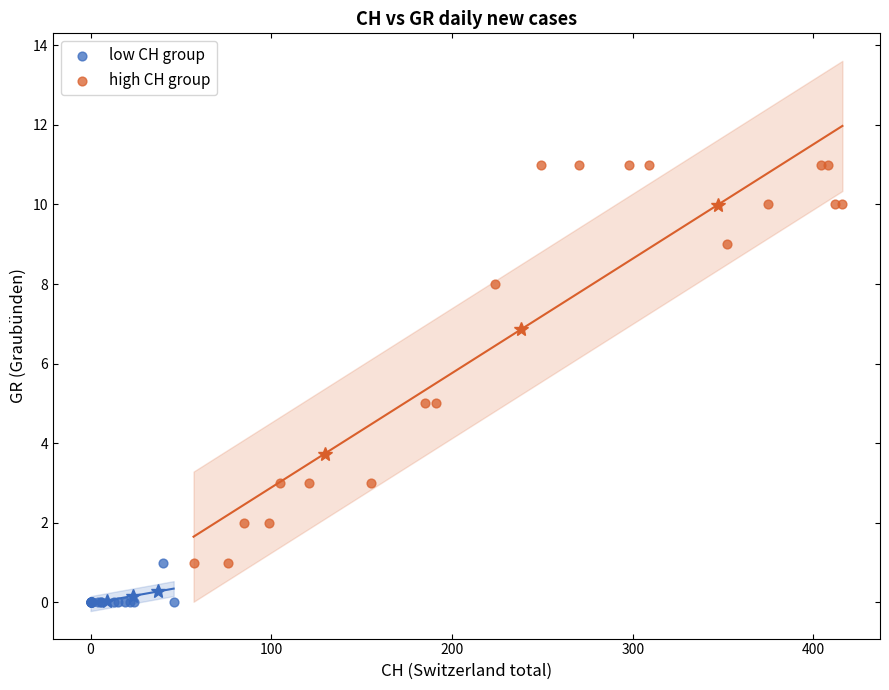

Which series has the largest Y range (max minus min)?

high CH group